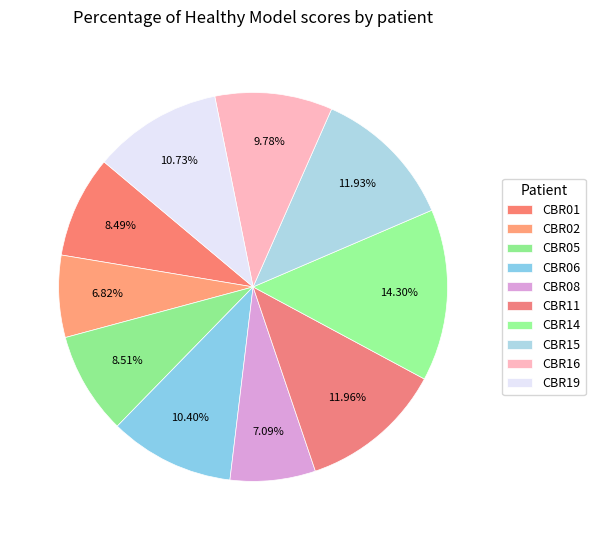

What percentage is the CBR19 slice, to the nearest percent?

11%